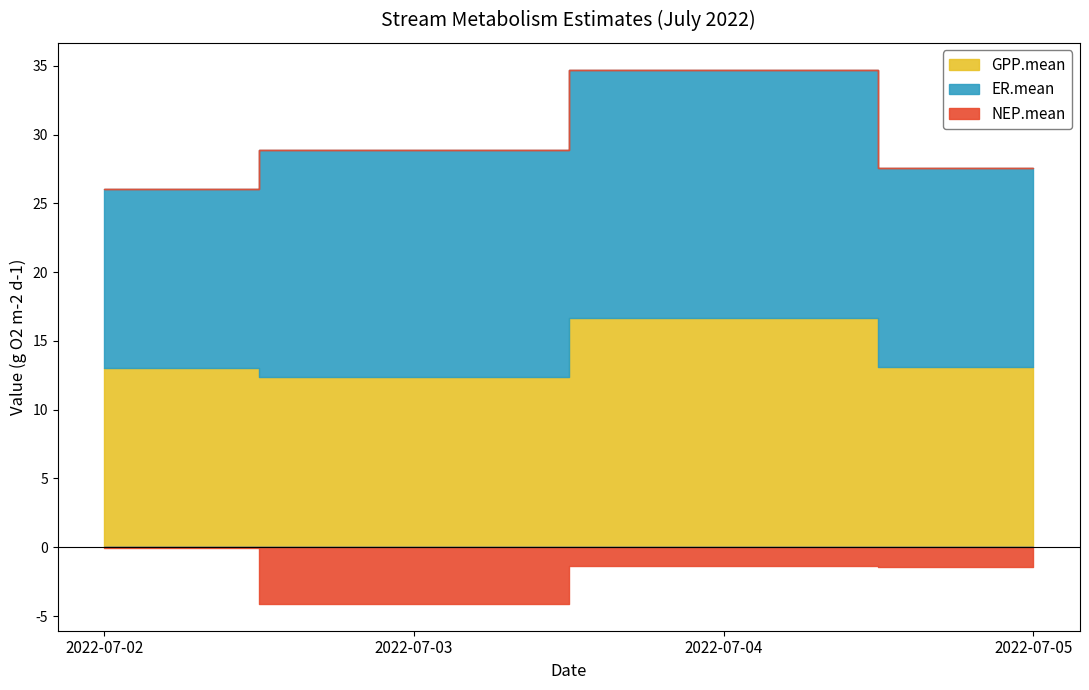

Between 2022-07-05 and 2022-07-03, which is larger?

2022-07-05